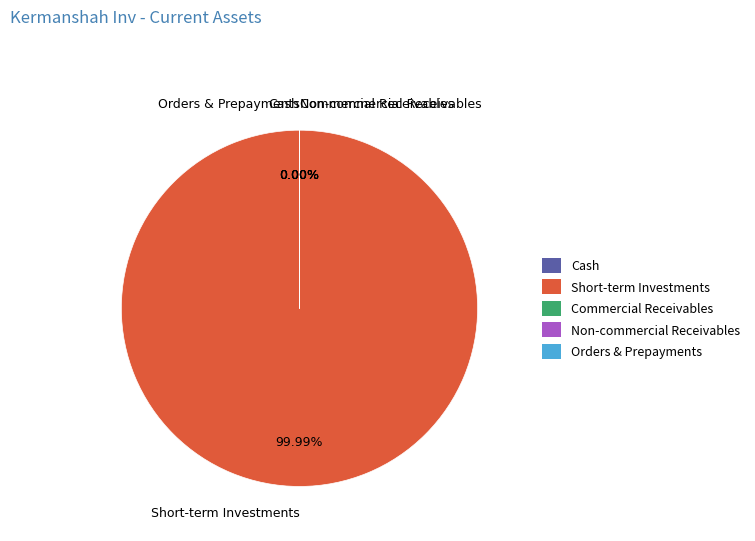

True or false: comercial_receivables accounts for 0% of the total.

True